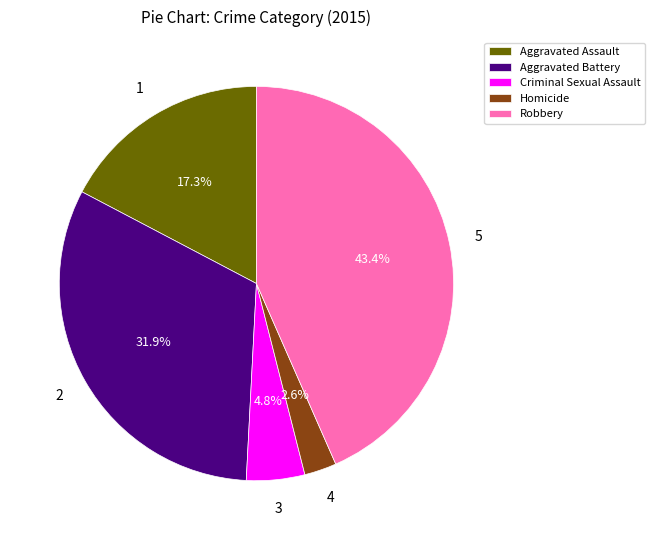

Is it true that Aggravated Assault is 17% of the pie?

True